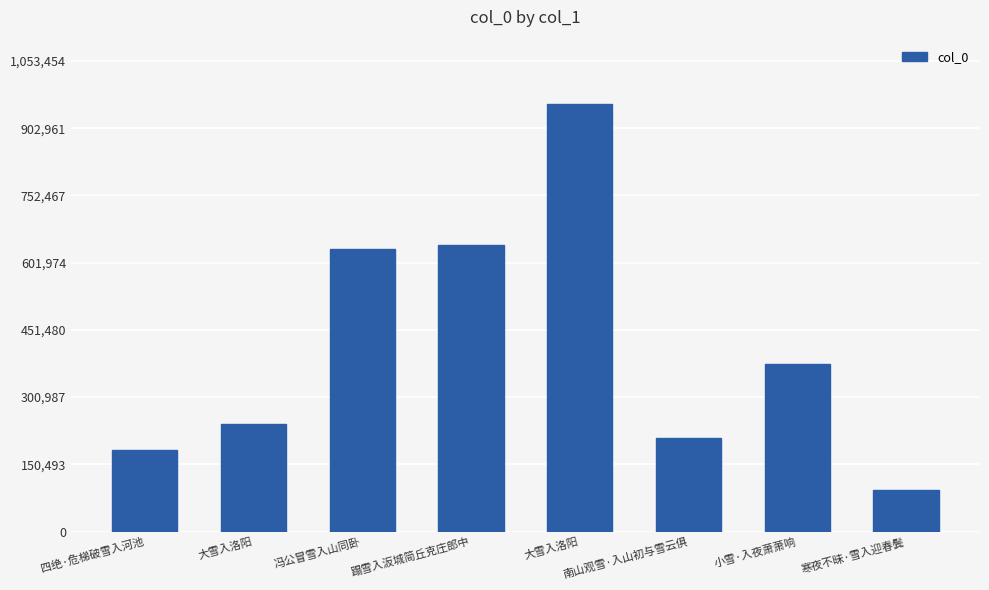

How many distinct data groups are displayed?

1